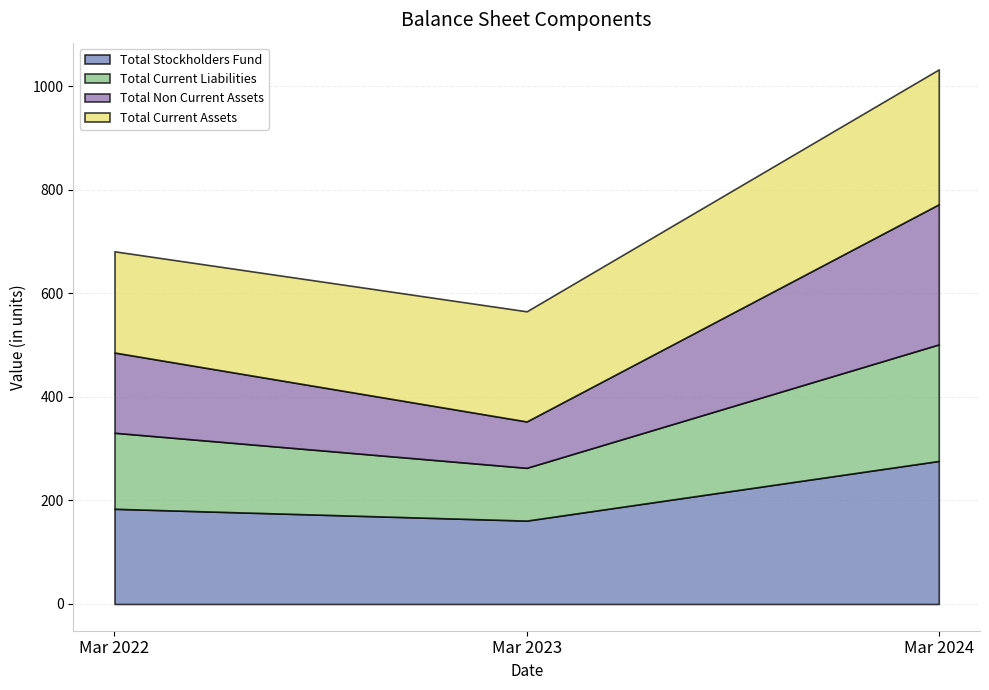

What is the average value of the Total Stockholders Fund series?

207.0